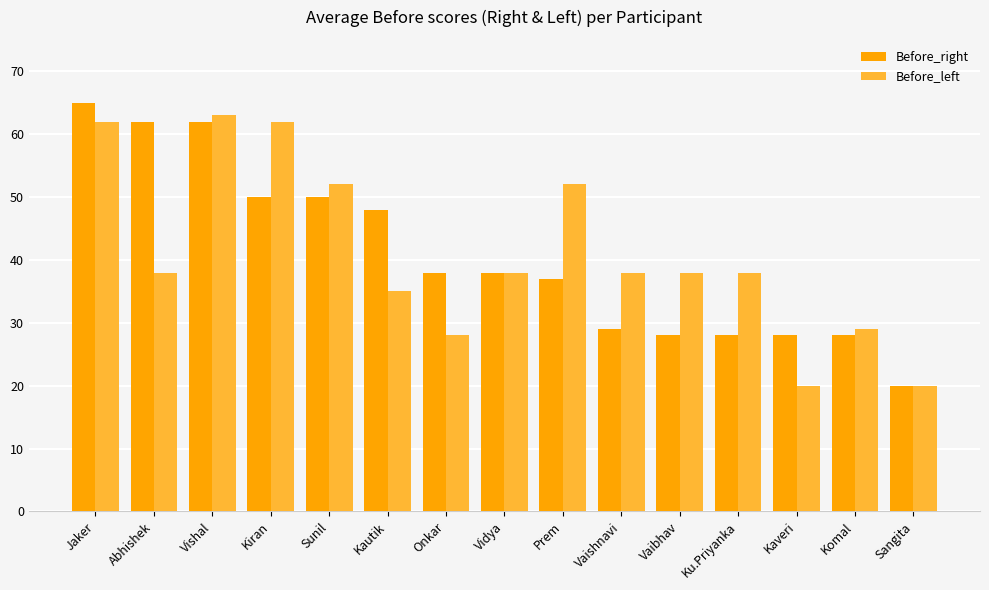

What is the difference between the maximum and minimum values in the Before_right series?

45